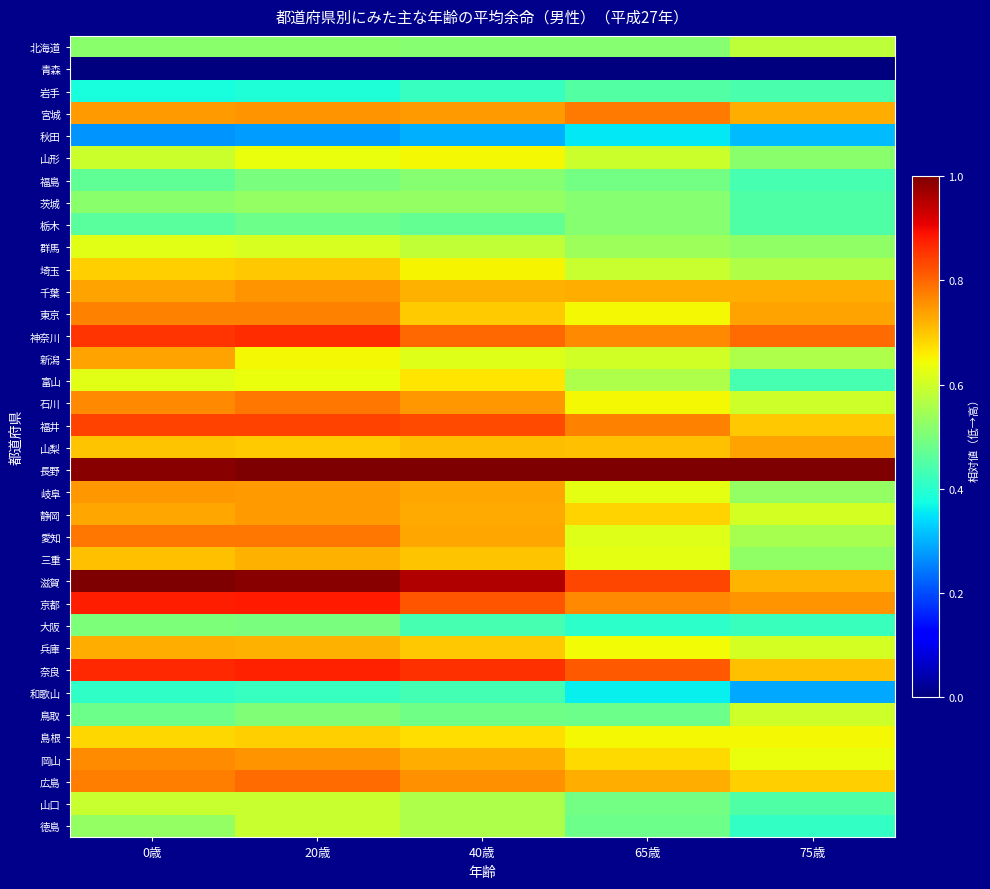

Reading right to left, what are all the values shown in this chart?

北海道: 75歳=0.6	65歳=0.5	40歳=0.5	20歳=0.5	0歳=0.5
青森: 75歳=0.0	65歳=0.0	40歳=0.0	20歳=0.0	0歳=0.0
岩手: 75歳=0.4	65歳=0.5	40歳=0.4	20歳=0.4	0歳=0.4
宮城: 75歳=0.7	65歳=0.8	40歳=0.7	20歳=0.8	0歳=0.7
秋田: 75歳=0.3	65歳=0.4	40歳=0.3	20歳=0.3	0歳=0.3
山形: 75歳=0.5	65歳=0.6	40歳=0.6	20歳=0.6	0歳=0.6
福島: 75歳=0.4	65歳=0.5	40歳=0.5	20歳=0.5	0歳=0.5
茨城: 75歳=0.4	65歳=0.5	40歳=0.5	20歳=0.5	0歳=0.5
栃木: 75歳=0.4	65歳=0.5	40歳=0.5	20歳=0.5	0歳=0.5
群馬: 75歳=0.5	65歳=0.5	40歳=0.6	20歳=0.6	0歳=0.6
埼玉: 75歳=0.6	65歳=0.6	40歳=0.6	20歳=0.7	0歳=0.7
千葉: 75歳=0.7	65歳=0.7	40歳=0.7	20歳=0.8	0歳=0.7
東京: 75歳=0.7	65歳=0.6	40歳=0.7	20歳=0.8	0歳=0.8
神奈川: 75歳=0.8	65歳=0.8	40歳=0.8	20歳=0.9	0歳=0.9
新潟: 75歳=0.6	65歳=0.6	40歳=0.6	20歳=0.6	0歳=0.7
富山: 75歳=0.4	65歳=0.6	40歳=0.7	20歳=0.6	0歳=0.6
石川: 75歳=0.6	65歳=0.6	40歳=0.7	20歳=0.8	0歳=0.8
福井: 75歳=0.7	65歳=0.8	40歳=0.8	20歳=0.8	0歳=0.8
山梨: 75歳=0.7	65歳=0.7	40歳=0.7	20歳=0.7	0歳=0.7
長野: 75歳=1.0	65歳=1.0	40歳=1.0	20歳=1.0	0歳=1.0
岐阜: 75歳=0.5	65歳=0.6	40歳=0.7	20歳=0.7	0歳=0.7
静岡: 75歳=0.6	65歳=0.7	40歳=0.7	20歳=0.7	0歳=0.7
愛知: 75歳=0.6	65歳=0.6	40歳=0.7	20歳=0.8	0歳=0.8
三重: 75歳=0.5	65歳=0.6	40歳=0.7	20歳=0.7	0歳=0.7
滋賀: 75歳=0.7	65歳=0.8	40歳=1.0	20歳=1.0	0歳=1.0
京都: 75歳=0.8	65歳=0.8	40歳=0.8	20歳=0.9	0歳=0.9
大阪: 75歳=0.4	65歳=0.4	40歳=0.4	20歳=0.5	0歳=0.5
兵庫: 75歳=0.6	65歳=0.6	40歳=0.7	20歳=0.7	0歳=0.7
奈良: 75歳=0.7	65歳=0.8	40歳=0.9	20歳=0.9	0歳=0.9
和歌山: 75歳=0.3	65歳=0.4	40歳=0.4	20歳=0.4	0歳=0.4
鳥取: 75歳=0.6	65歳=0.5	40歳=0.5	20歳=0.5	0歳=0.5
島根: 75歳=0.6	65歳=0.6	40歳=0.7	20歳=0.7	0歳=0.7
岡山: 75歳=0.6	65歳=0.7	40歳=0.7	20歳=0.8	0歳=0.8
広島: 75歳=0.7	65歳=0.7	40歳=0.8	20歳=0.8	0歳=0.8
山口: 75歳=0.4	65歳=0.5	40歳=0.6	20歳=0.6	0歳=0.6
徳島: 75歳=0.4	65歳=0.5	40歳=0.6	20歳=0.6	0歳=0.5